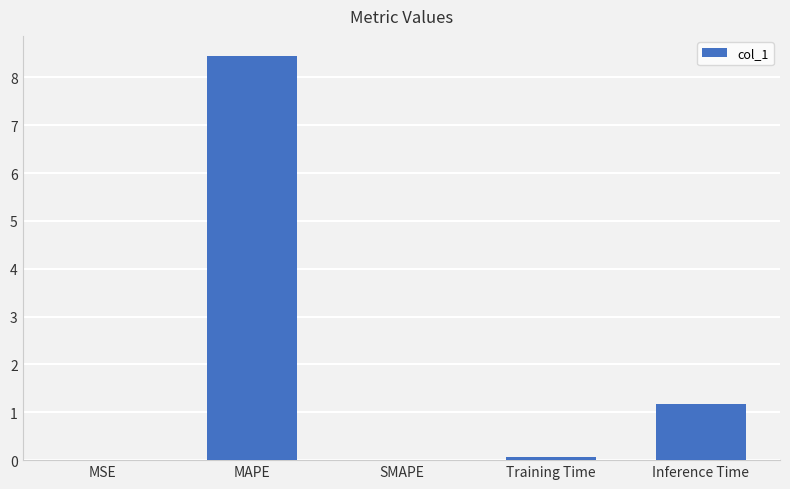

What value does the data have at MAPE?

8.4